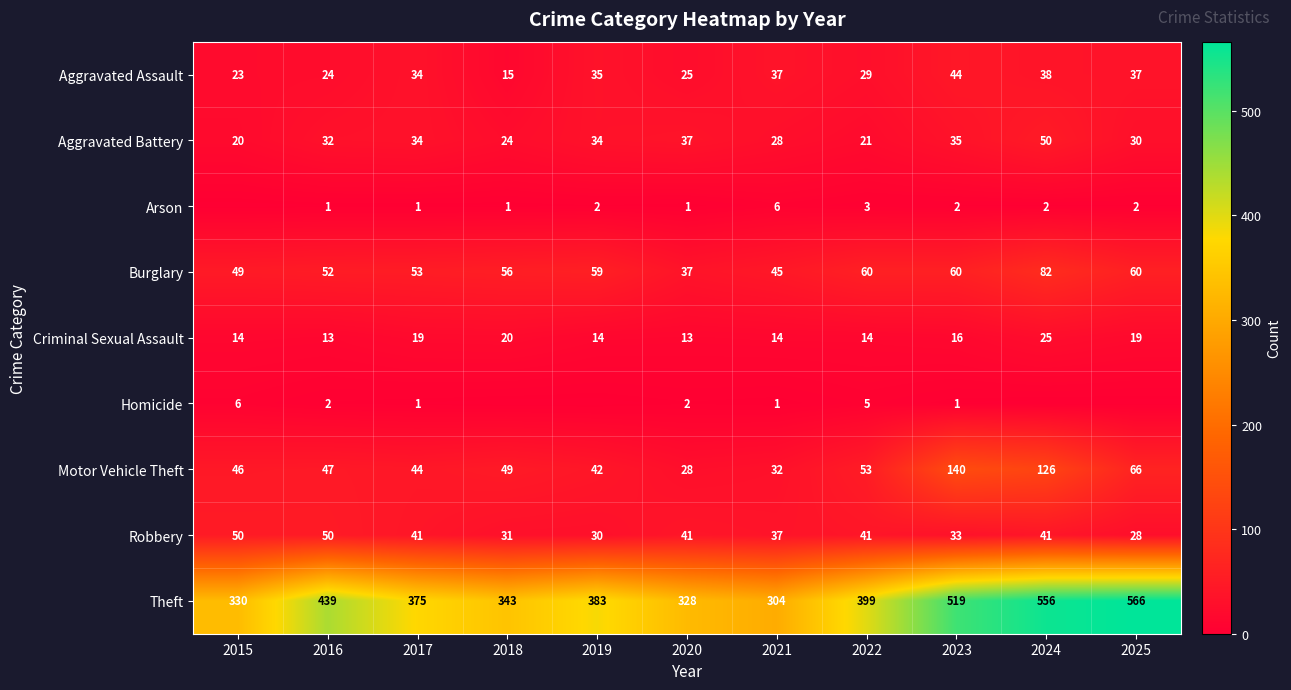

Which category has the lowest value in the Aggravated Assault series?

2018